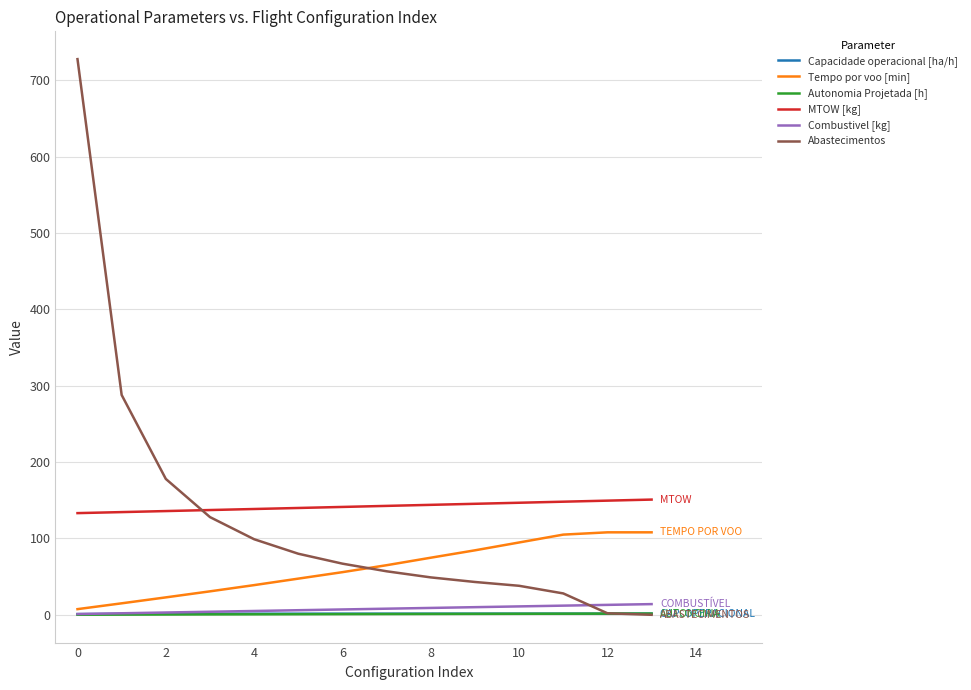

What is the sum of all Autonomia Projetada [h] values?

12.8